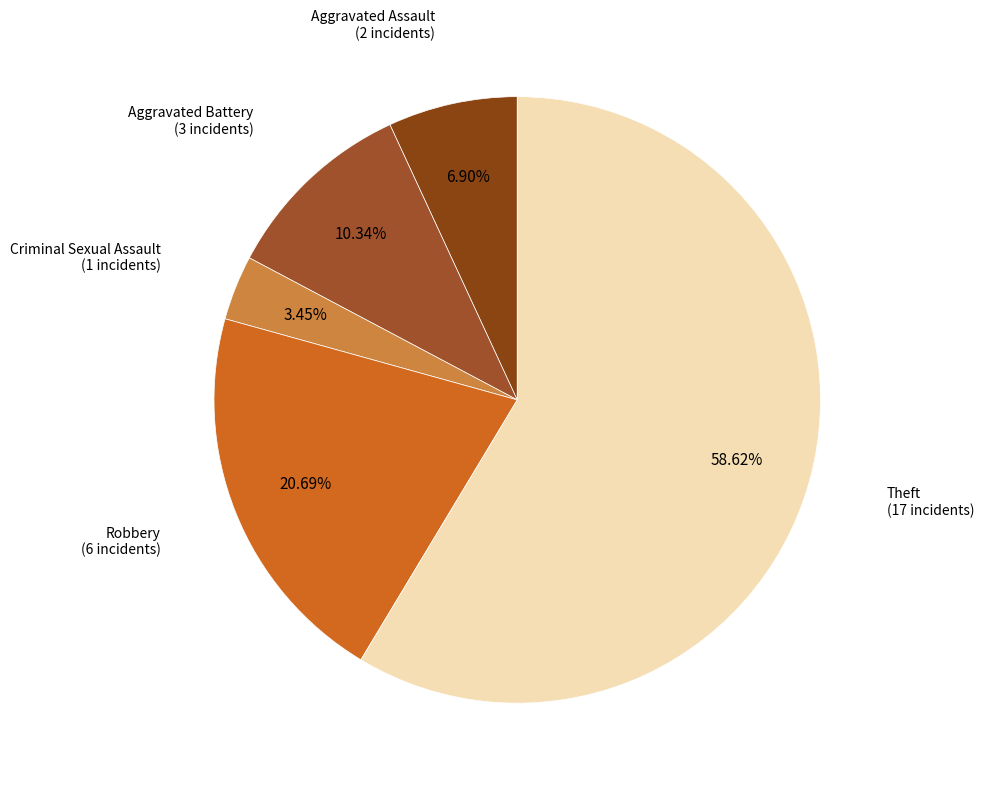

To the nearest percent, what is the difference between the largest and smallest slice percentages?

55%